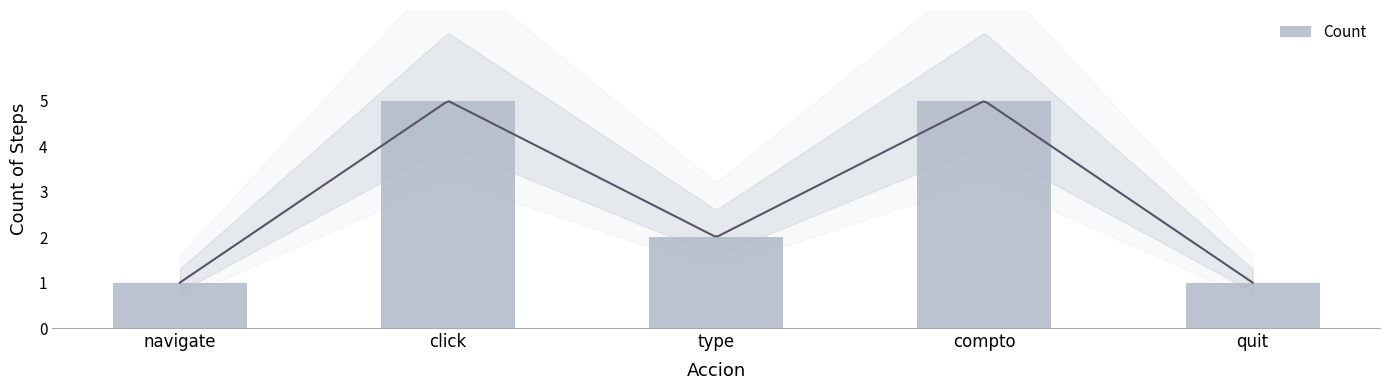

Reading left to right, what are all the values shown in this chart?

navigate=1	click=5	type=2	compto=5	quit=1